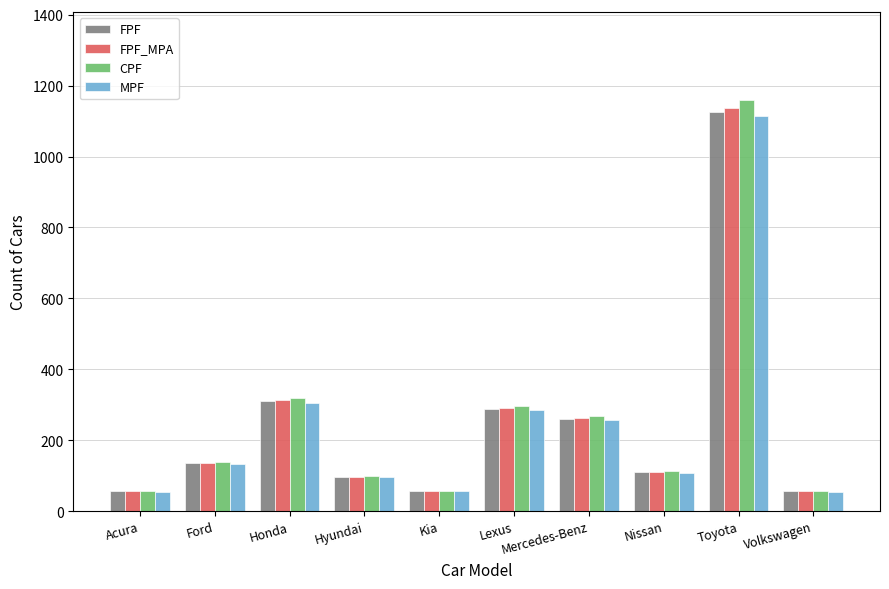

Which series has the largest range (max minus min)?

CPF